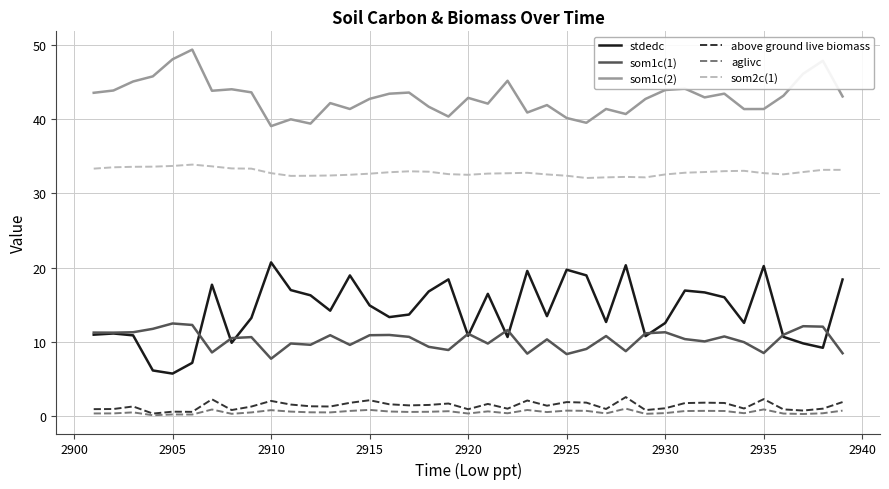

What is the maximum value for aglivc?

1.0